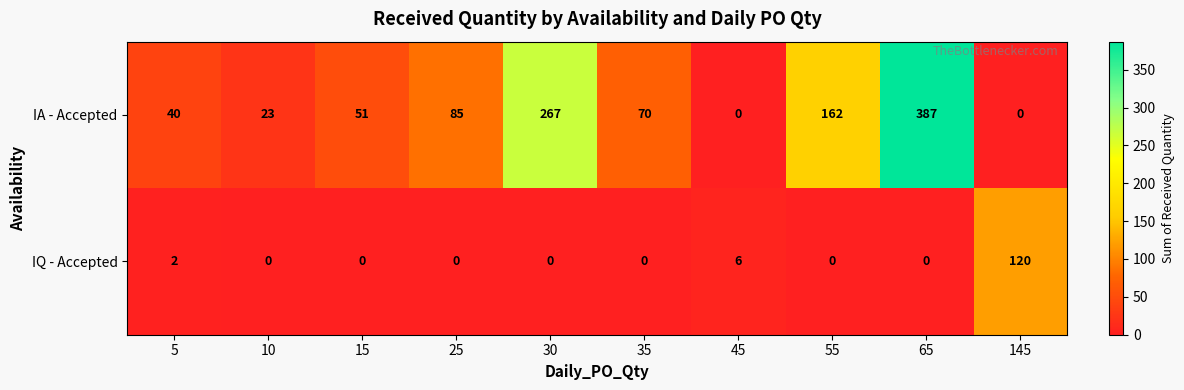

List the series in order of their overall mean, highest first.

IA - Accepted, IQ - Accepted